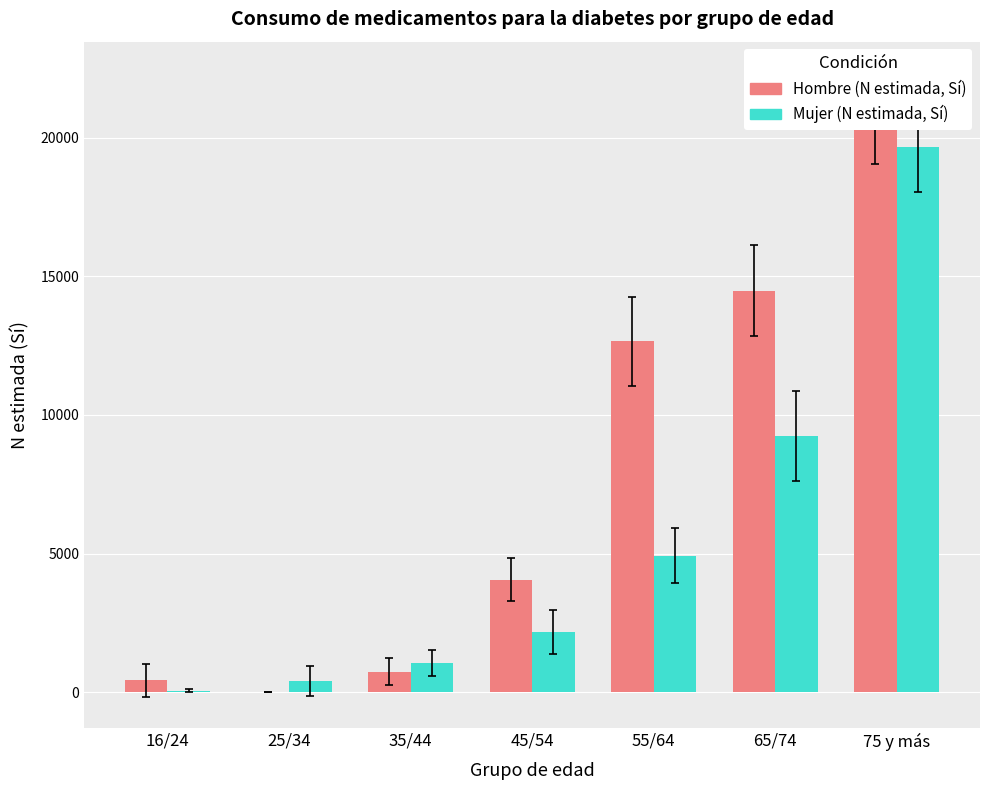

How many data points does each series have?

7